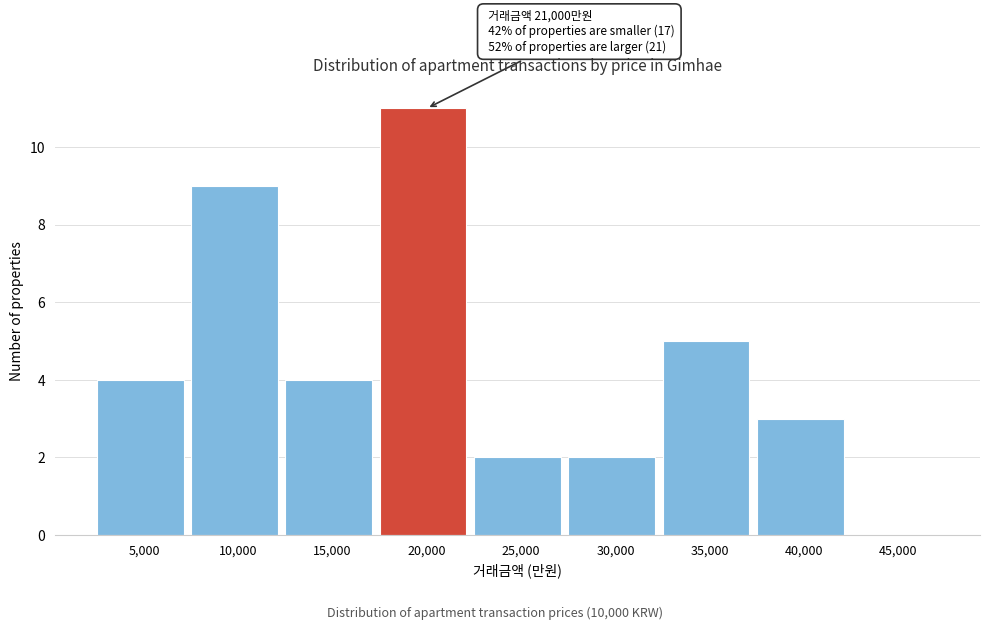

Reading left to right, extract all data points from this chart.

5,000=4	10,000=9	15,000=4	20,000=11	25,000=2	30,000=2	35,000=5	40,000=3	45,000=0